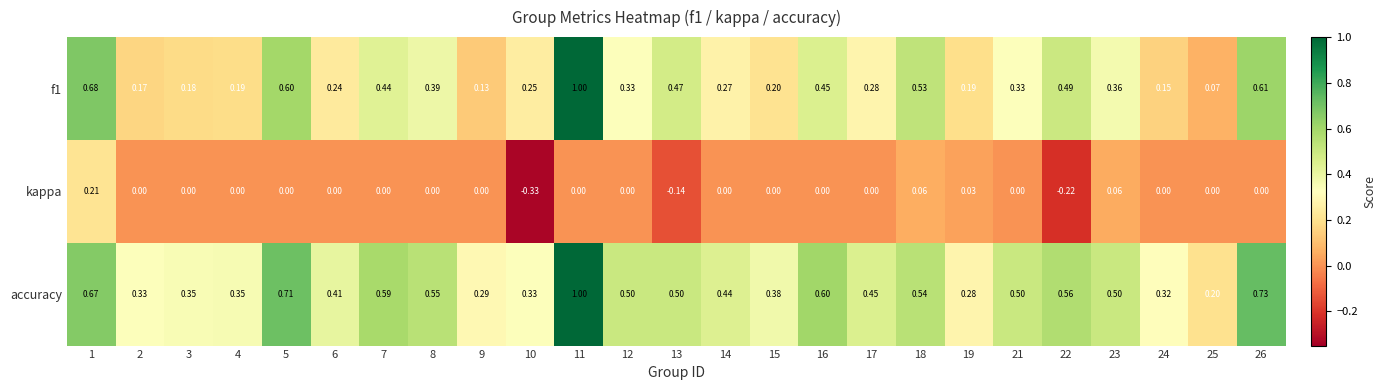

Is the value of accuracy at 15 greater than the value of kappa at 6?

Yes